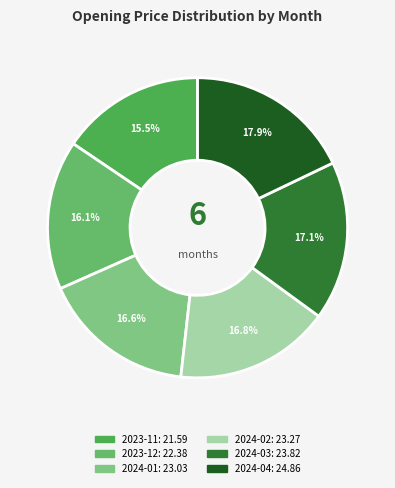

How many segments does this pie chart have?

6